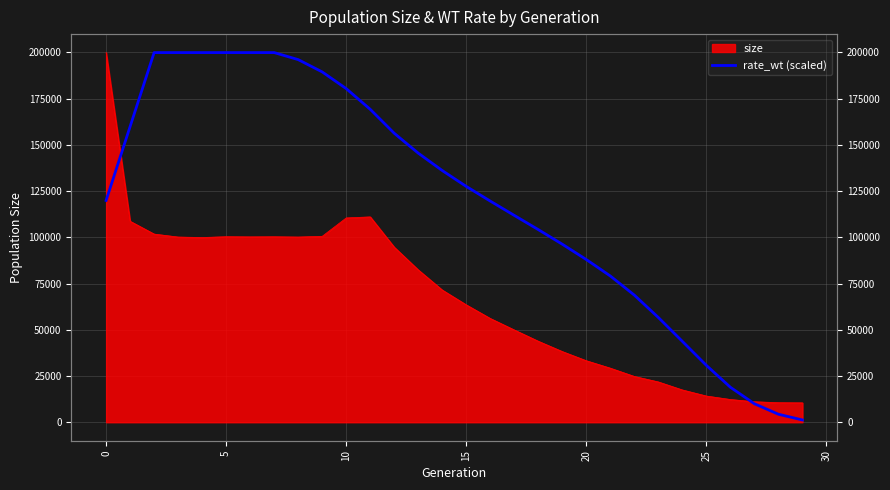

What is the maximum value shown in the chart?

199932.0